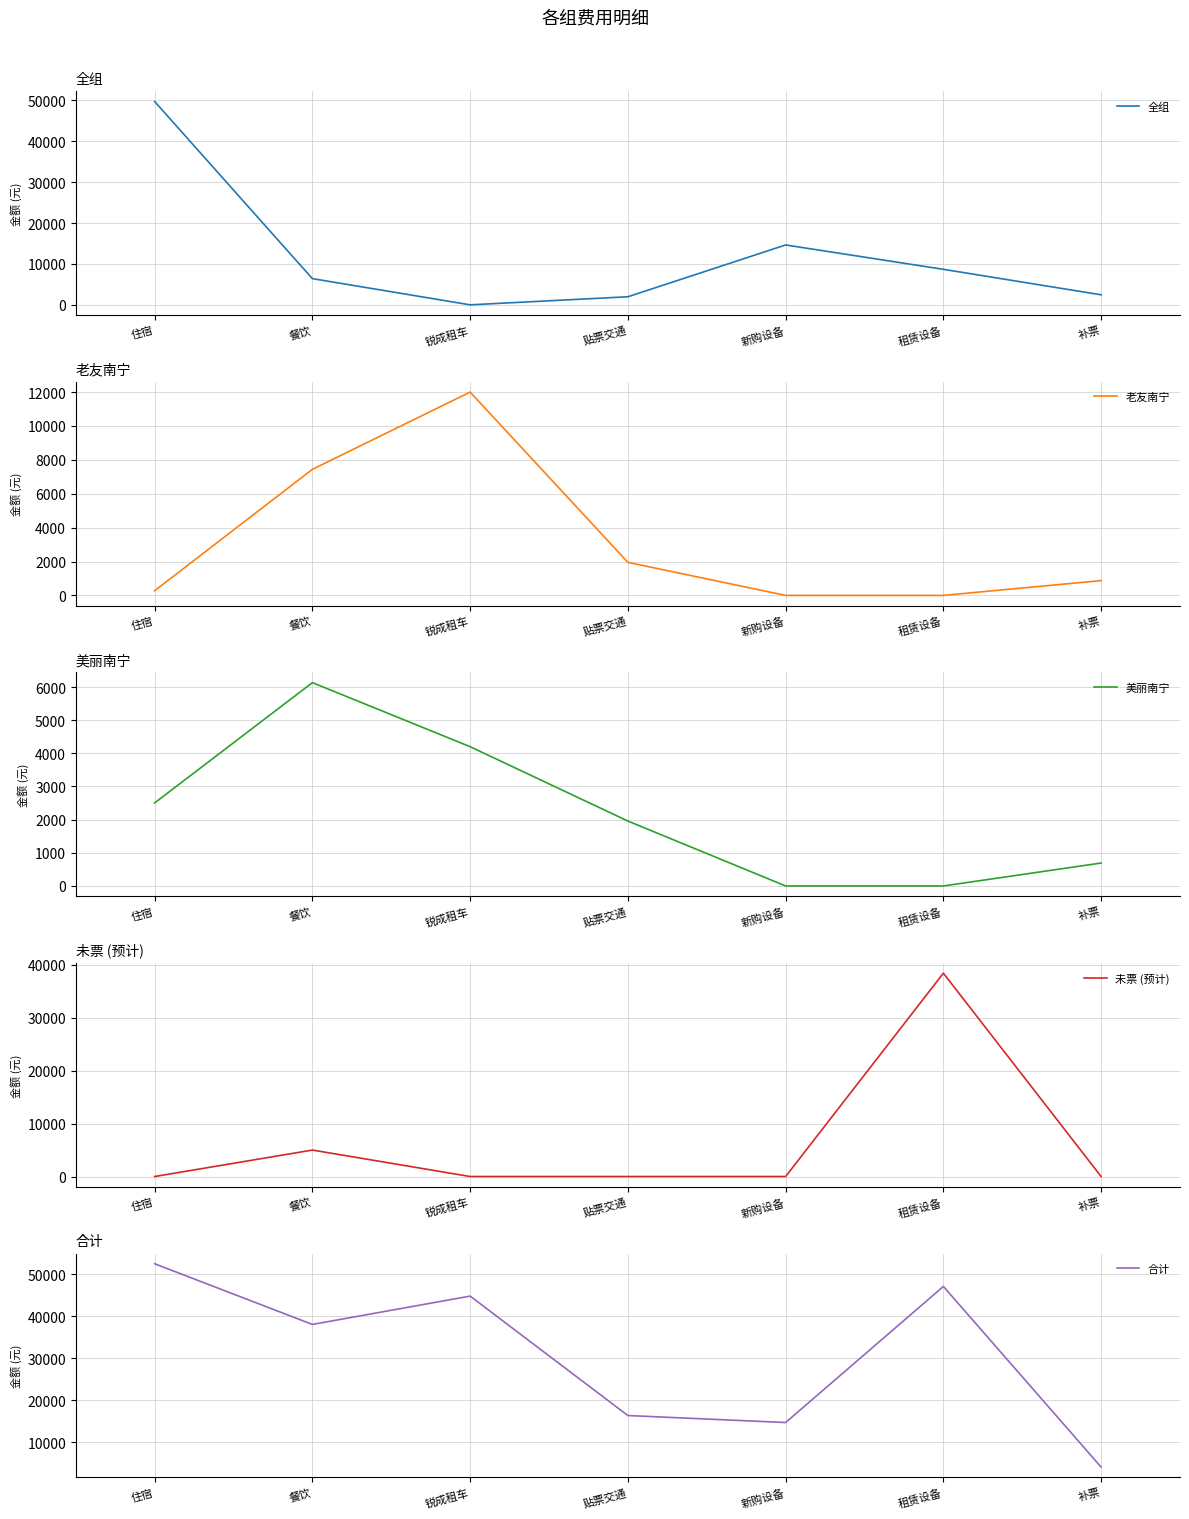

Where is 美丽南宁 nearest to the value 3066?

住宿